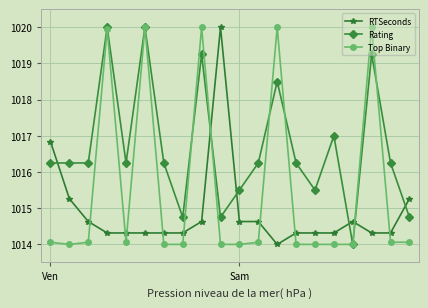

What is the average value of the RTSeconds series?

1014.9